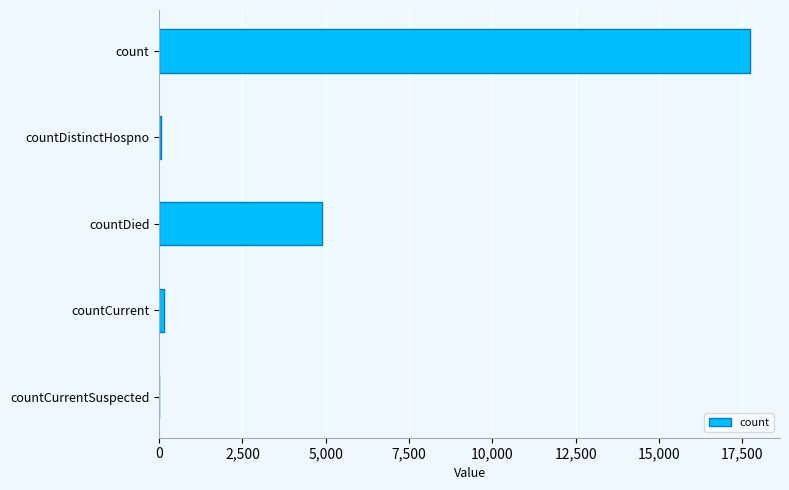

At which label is the value closest to 8873?

countDied